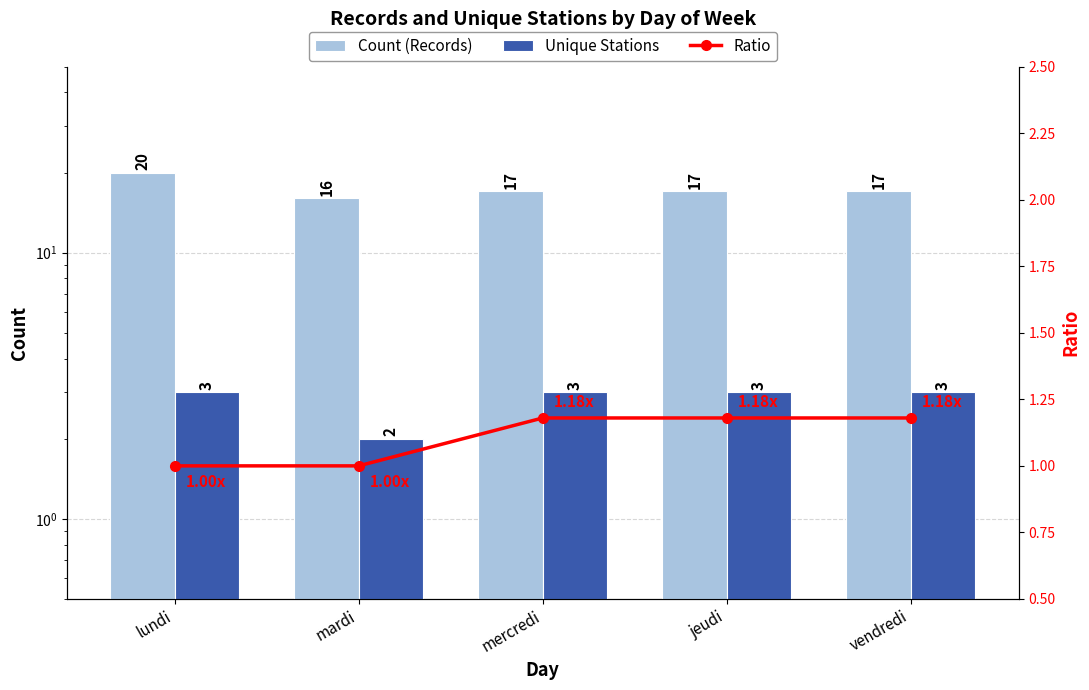

What is the difference between the maximum and minimum values in the Count (Records) series?

4.0